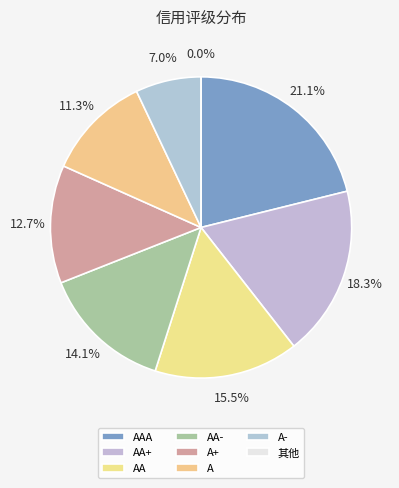

What percentage is the AAA slice, to the nearest percent?

21%